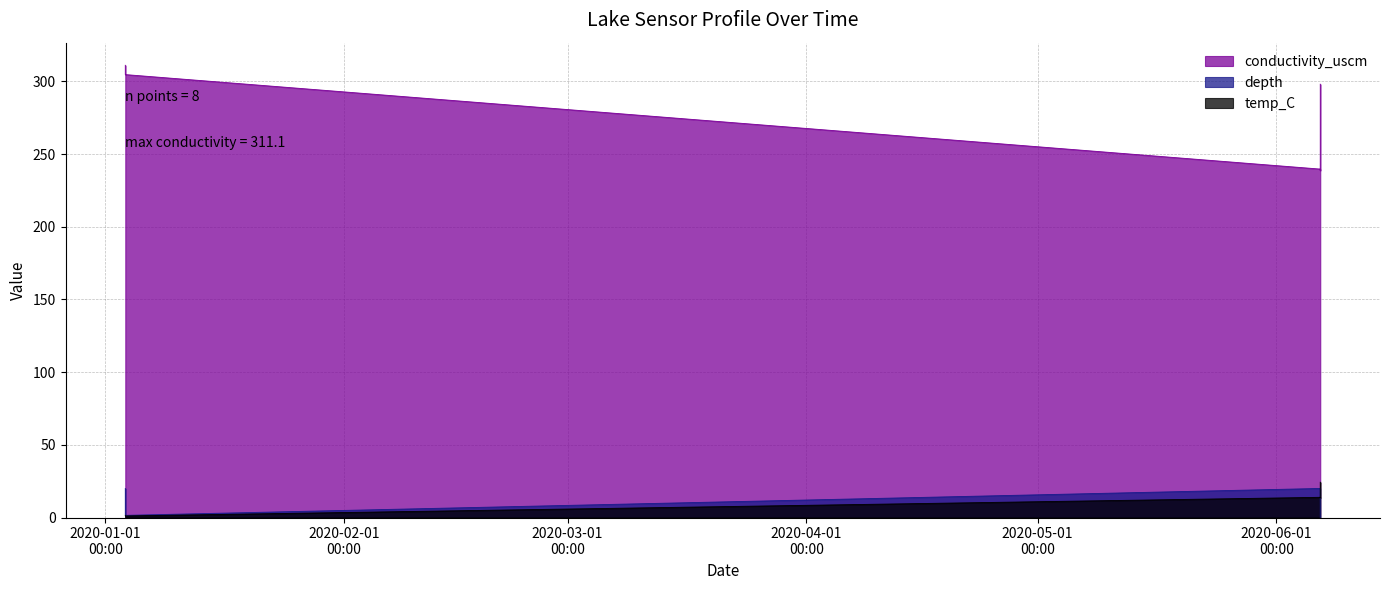

Which label corresponds to the largest value in the chart?

2020-01-03 14:31:00